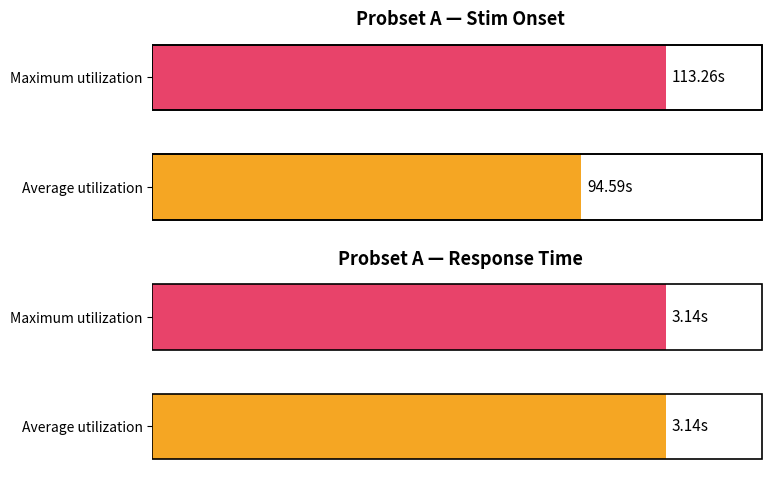

What is the difference between the values at 1 and 0?

18.7